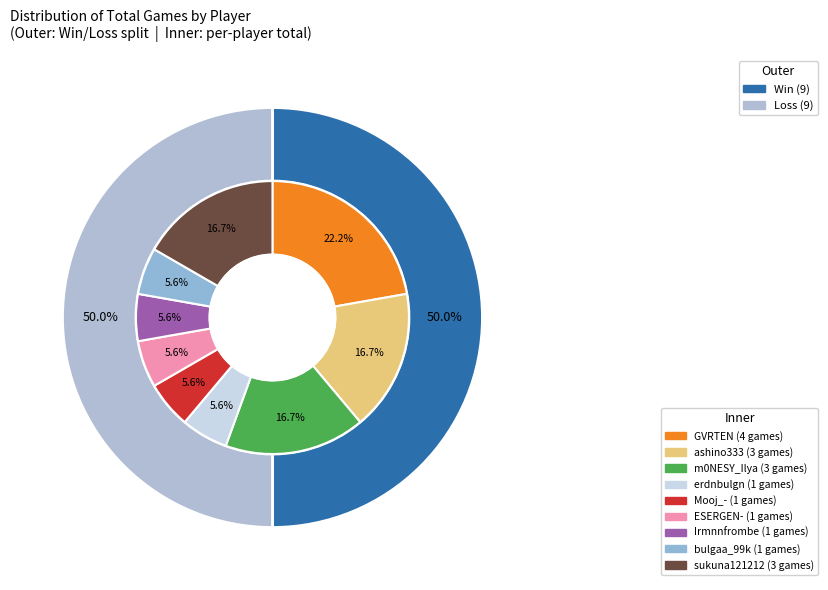

What is the change in value from m0NESY_Ilya to erdnbulgn?

-2